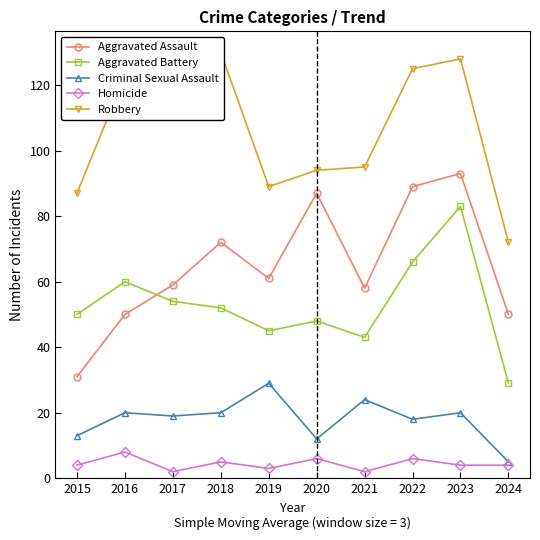

Is this an area chart (filled region under the line)?

No